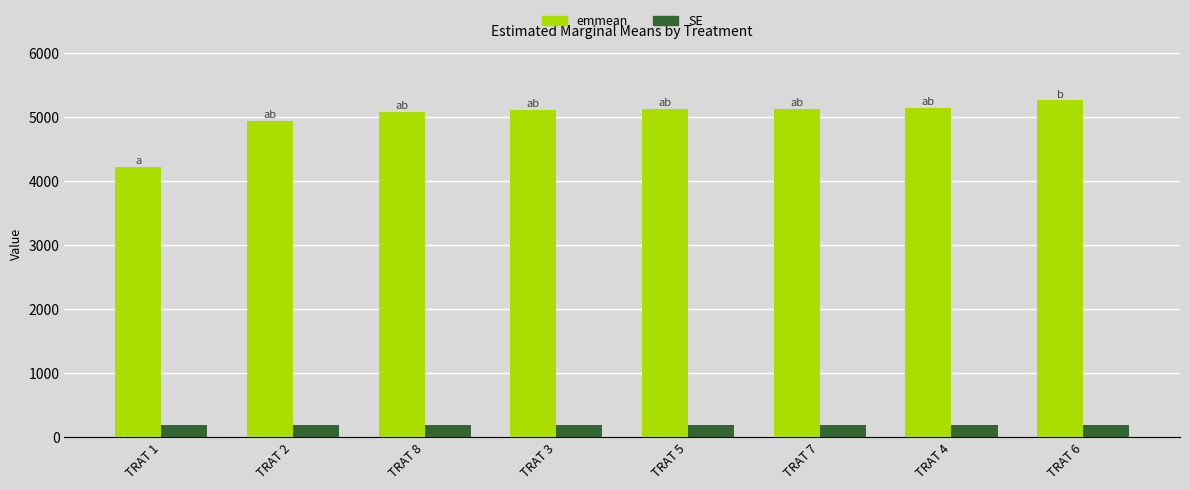

What is the lowest value of the SE series?

201.4